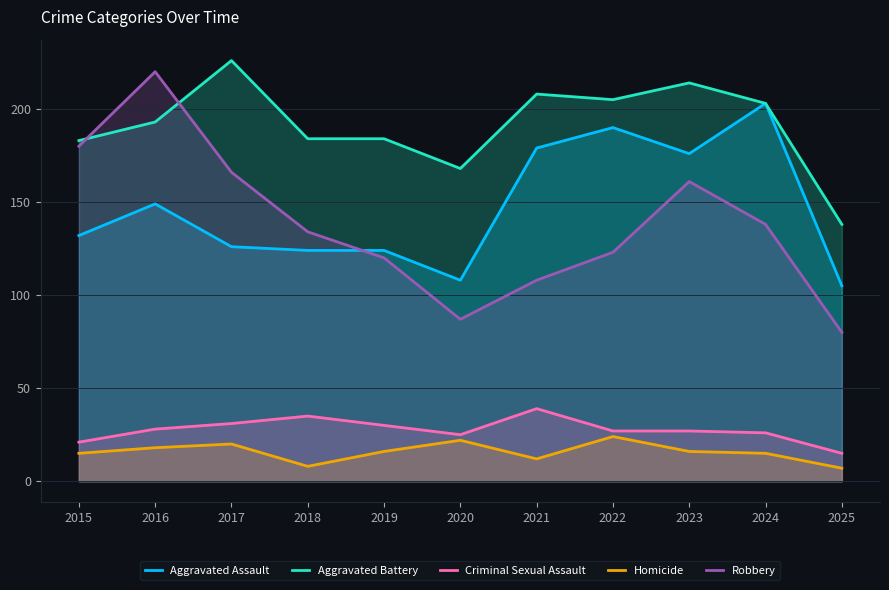

Which category has the highest value in the Aggravated Battery series?

2017